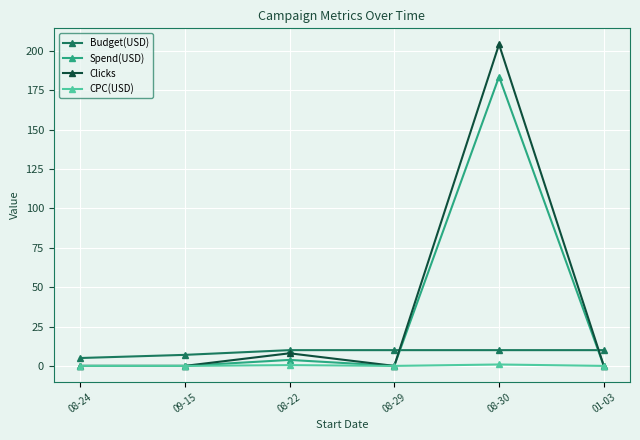

What is the label of the 5th point from the right?

09-15